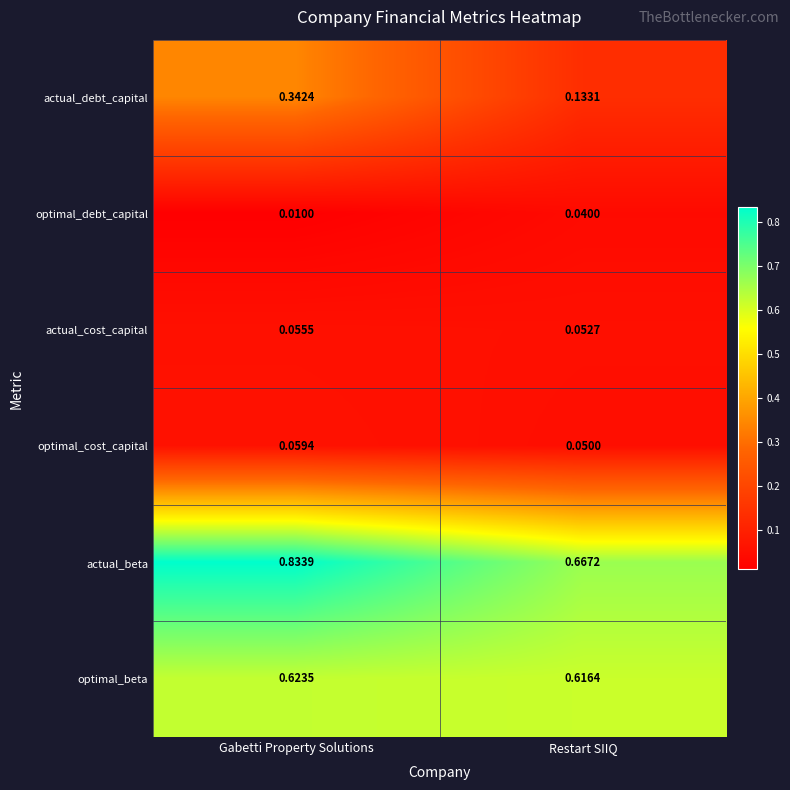

Is the value of actual_cost_capital at Gabetti Property Solutions greater than the value of actual_debt_capital at Gabetti Property Solutions?

No